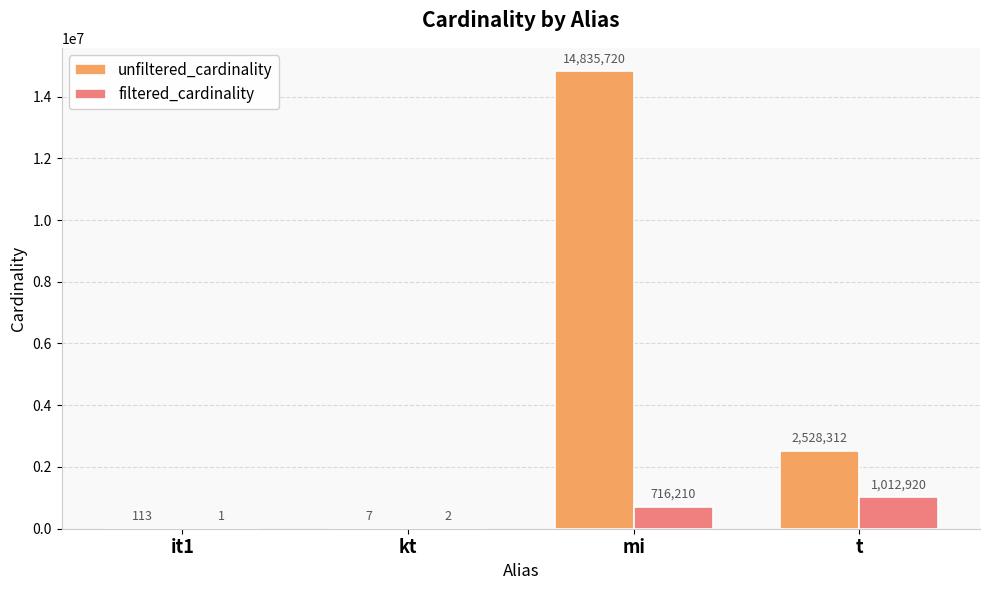

Which series has the largest range (max minus min)?

unfiltered_cardinality